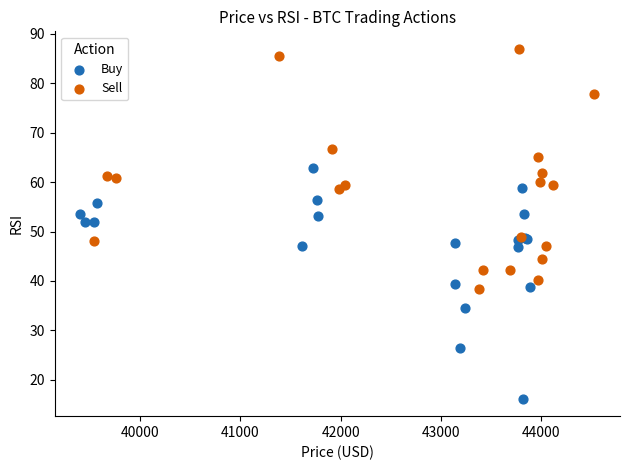

Which series contains the highest Y value?

Sell